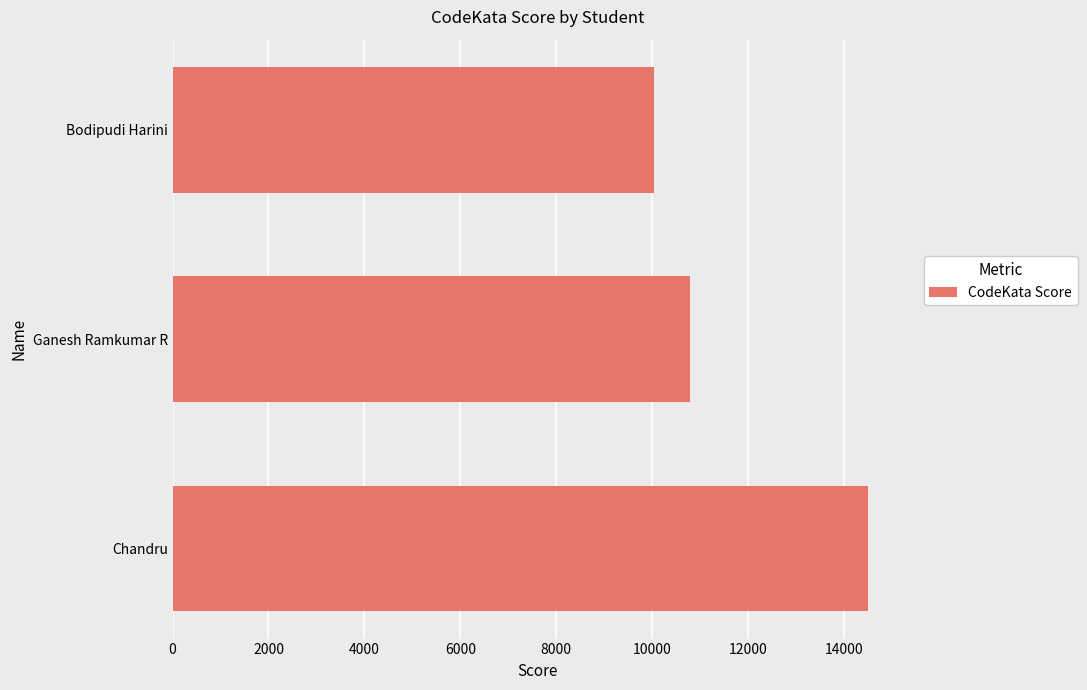

List the labels in order of value, largest first.

Chandru, Ganesh Ramkumar R, Bodipudi Harini